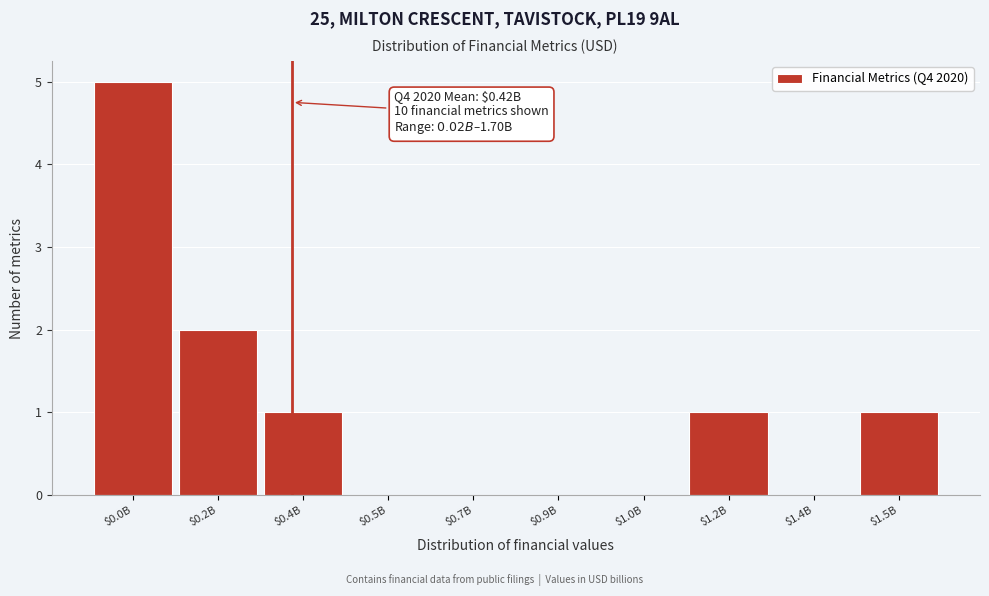

Which category has the highest value across all series?

$0.0B